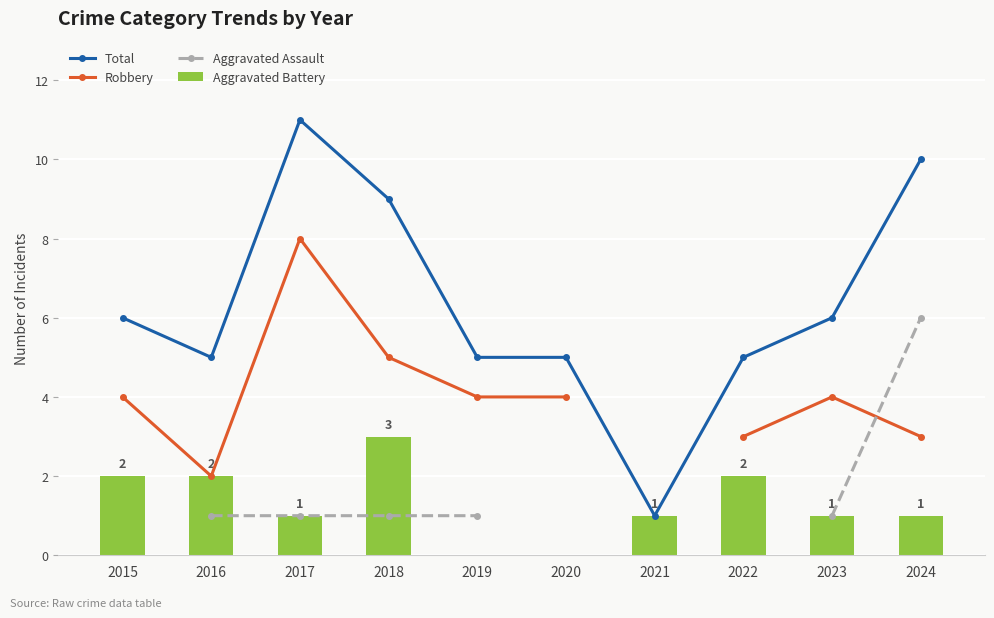

How many distinct data groups are displayed?

4